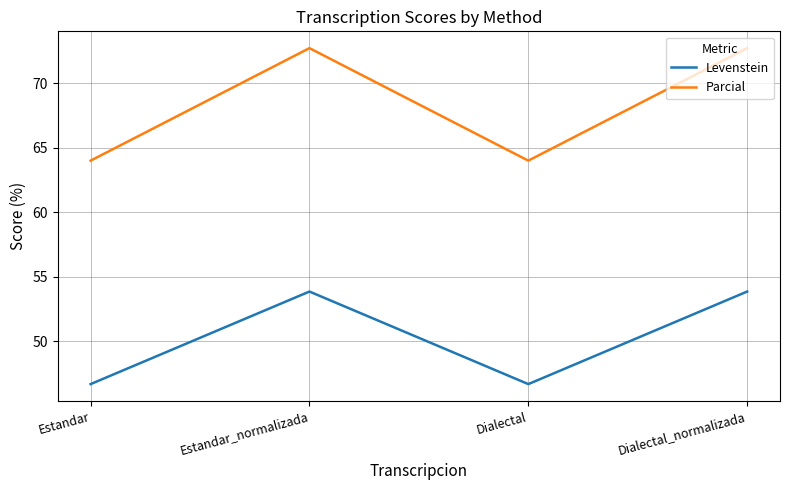

The Parcial series shows 72.7 at Estandar_normalizada. True or false?

True